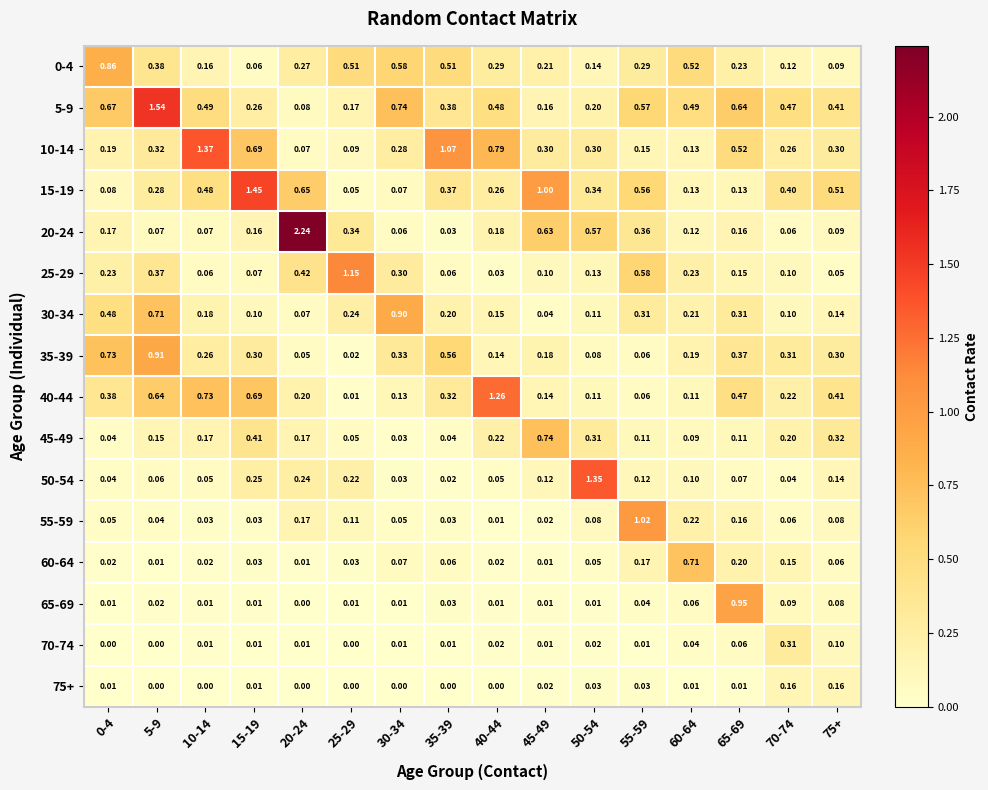

Count the number of categories in the chart.

16